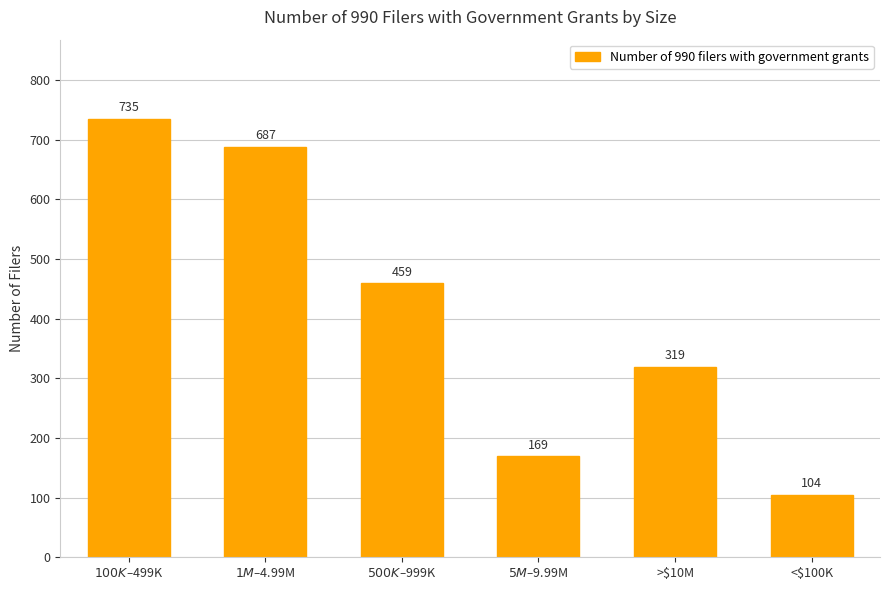

What is the smallest value displayed?

104